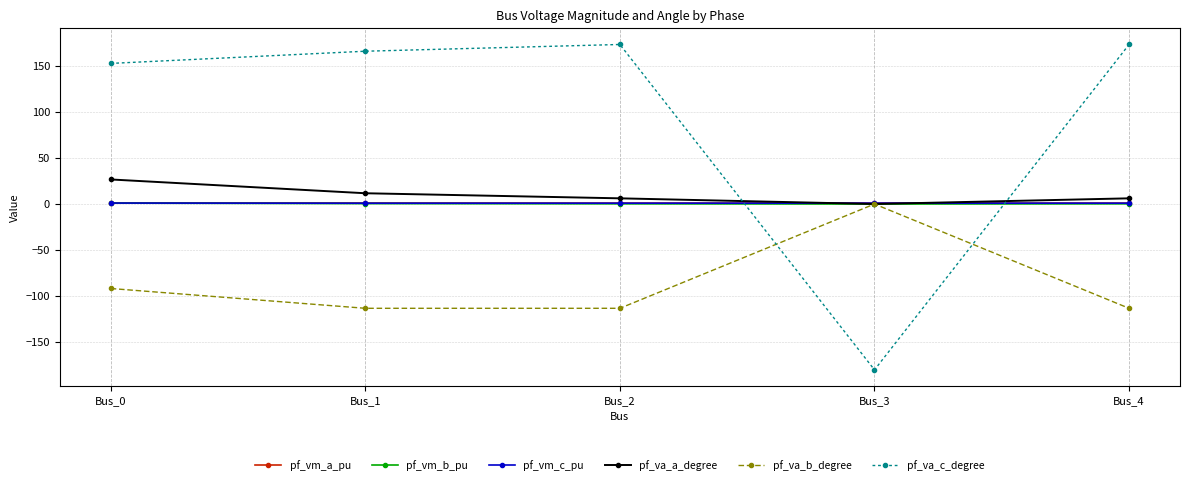

What are all the series names shown in the legend?

pf_vm_a_pu, pf_vm_b_pu, pf_vm_c_pu, pf_va_a_degree, pf_va_b_degree, pf_va_c_degree